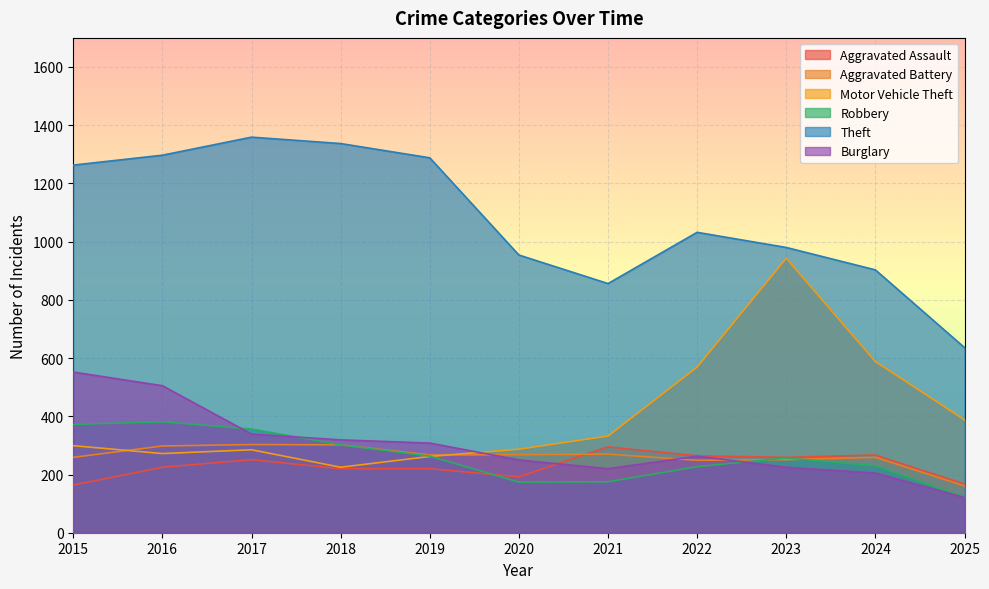

What is the highest value of the Aggravated Assault series?

295